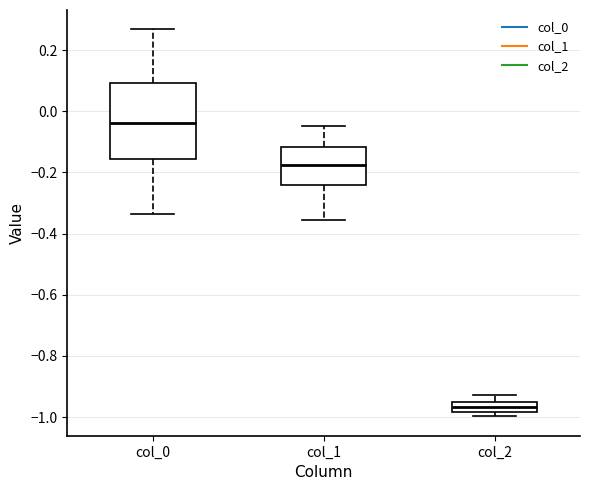

Reading left to right, read every box against the y-axis: the position of its median line, the range the box covers, and the ends of its whiskers. The values are not printed on the chart, so give them approximately, as read against the axis.

col_0: median -0.04, box -0.16 to 0.10, whiskers -0.34 to 0.26
col_1: median -0.18, box -0.24 to -0.12, whiskers -0.36 to -0.04
col_2: median -0.96 (inside the box), box -0.98 to -0.96, whiskers -1.00 to -0.92